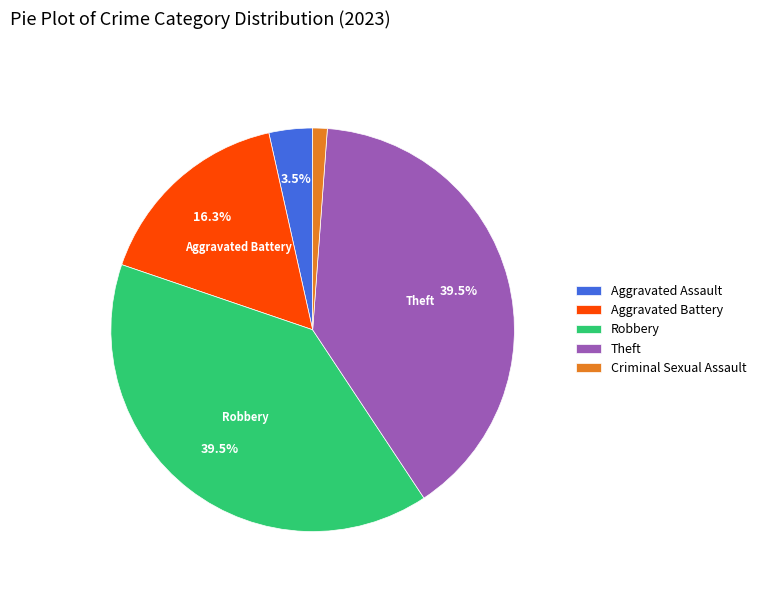

To the nearest percent, what percentage of the pie is Criminal Sexual Assault?

1%